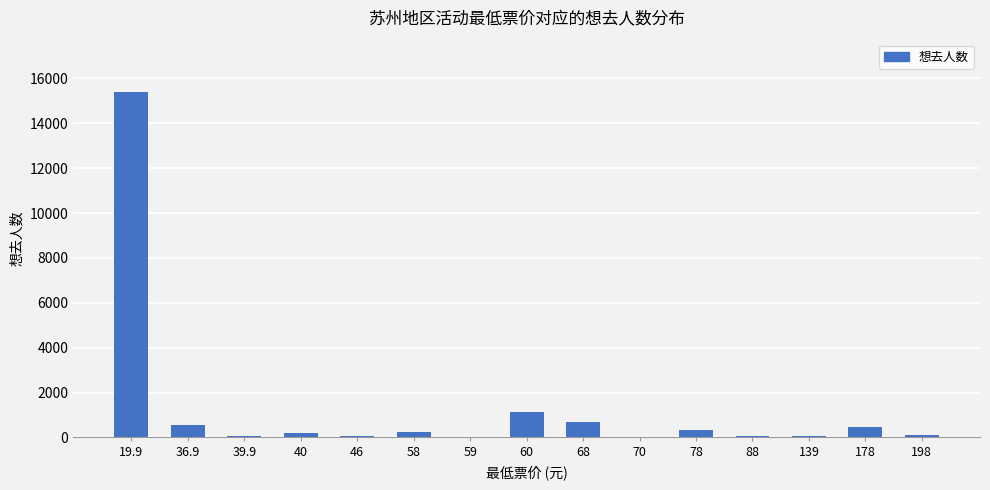

Where does the data first go above 196?

19.9